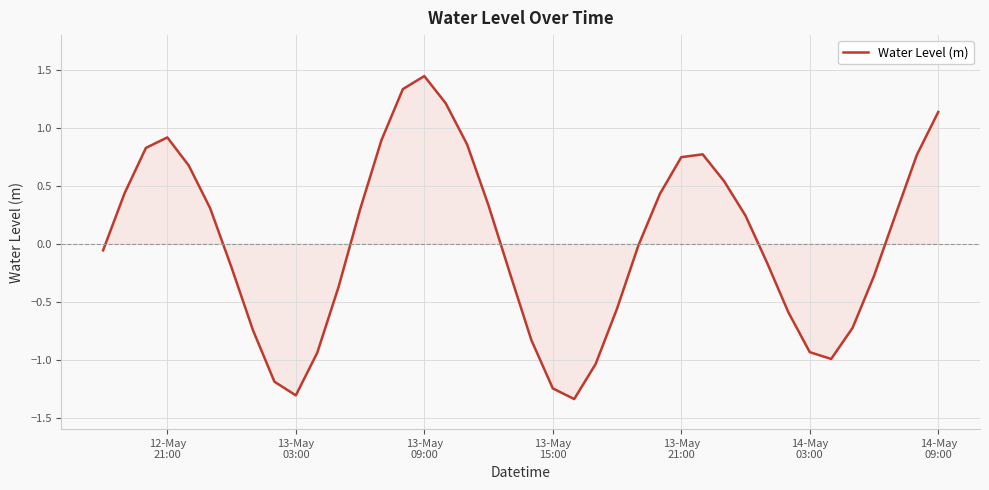

What is the difference between the maximum and minimum values?

2.8